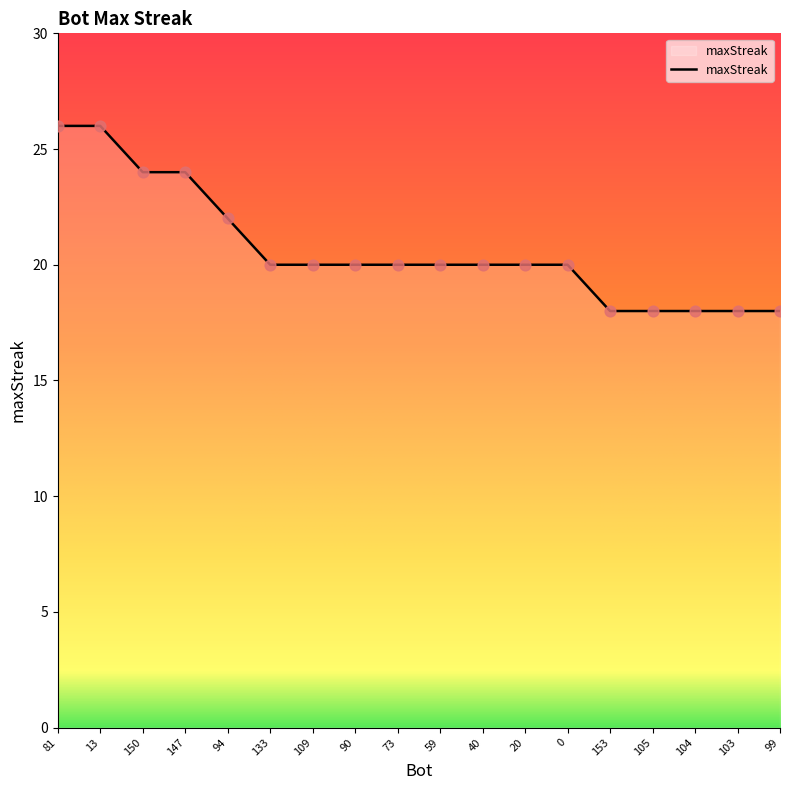

Approximately how many times larger is the value at 104 compared to 81?

0.7